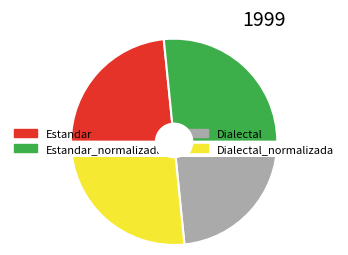

What percentage is the Estandar slice, to the nearest percent?

23%